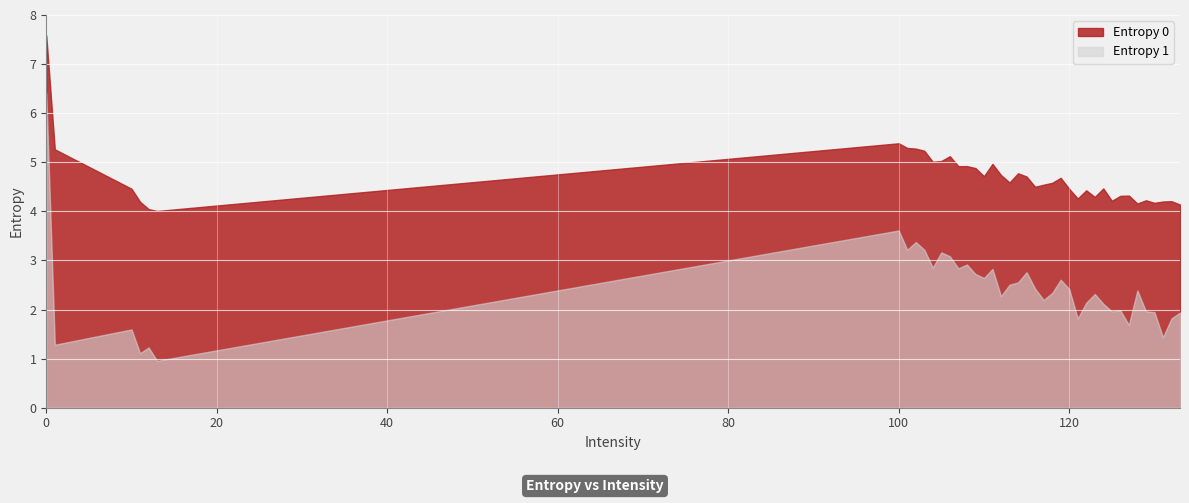

What is the difference between the maximum and second lowest values in the Entropy 0 series?

3.5